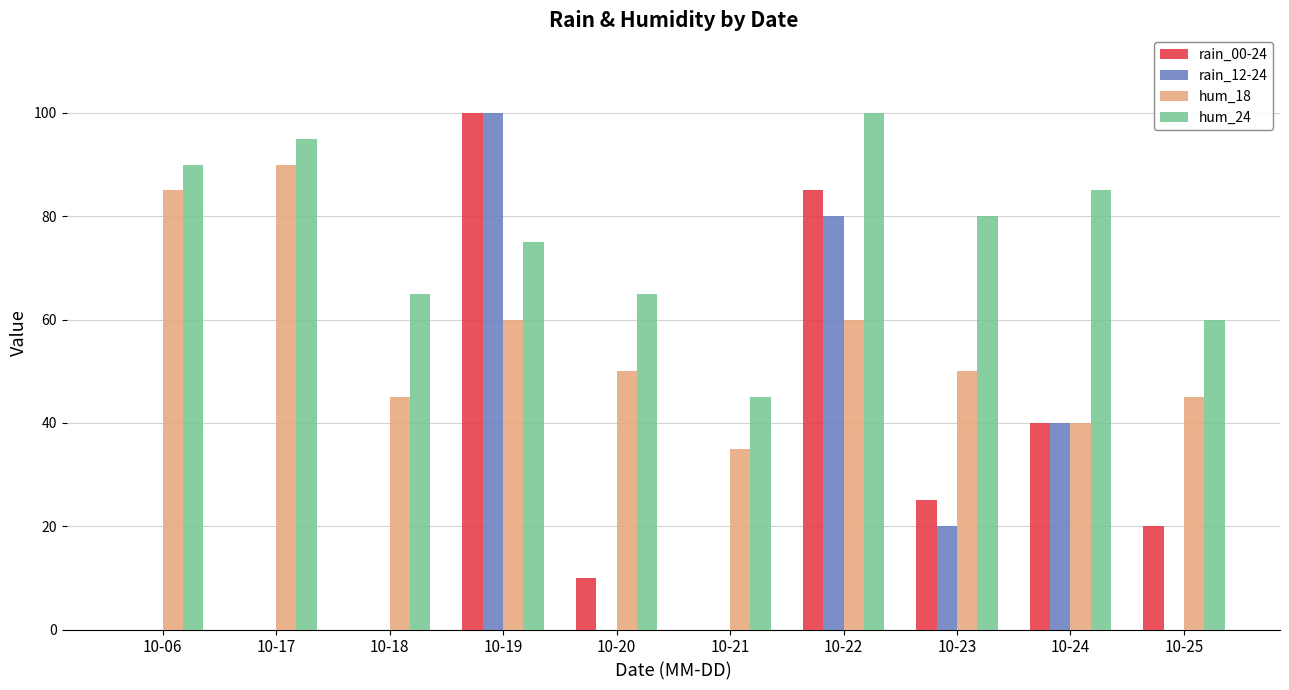

At which label does rain_00-24 reach its peak?

10-19